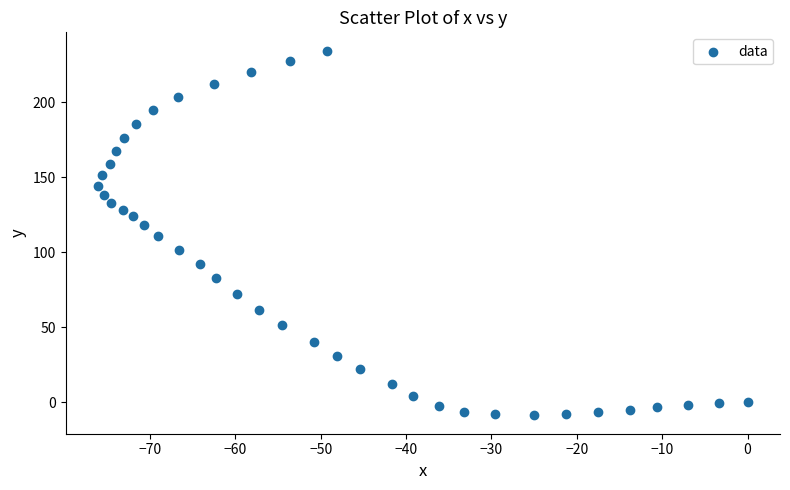

What is the range of X values (max minus min)?

76.1